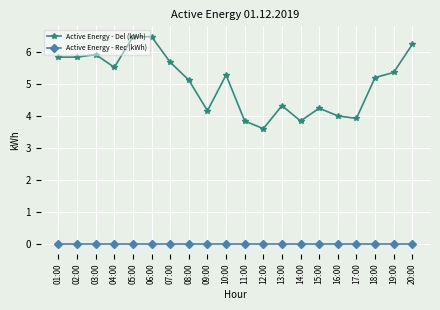

Reading left to right, list all the values displayed in this chart.

Active Energy - Del (kWh): 01:00=5.8	02:00=5.8	03:00=5.9	04:00=5.5	05:00=6.5	06:00=6.5	07:00=5.7	08:00=5.1	09:00=4.2	10:00=5.3	11:00=3.8	12:00=3.6	13:00=4.3	14:00=3.8	15:00=4.2	16:00=4.0	17:00=3.9	18:00=5.2	19:00=5.4	20:00=6.2
Active Energy - Rec (kWh): 01:00=0.0	02:00=0.0	03:00=0.0	04:00=0.0	05:00=0.0	06:00=0.0	07:00=0.0	08:00=0.0	09:00=0.0	10:00=0.0	11:00=0.0	12:00=0.0	13:00=0.0	14:00=0.0	15:00=0.0	16:00=0.0	17:00=0.0	18:00=0.0	19:00=0.0	20:00=0.0